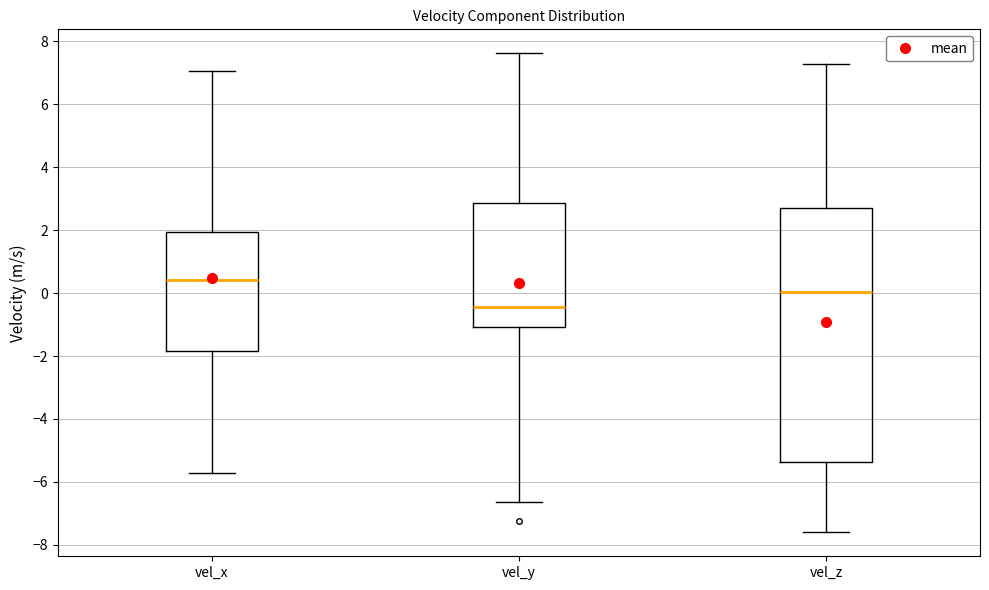

Which box has the lowest median line?

vel_y